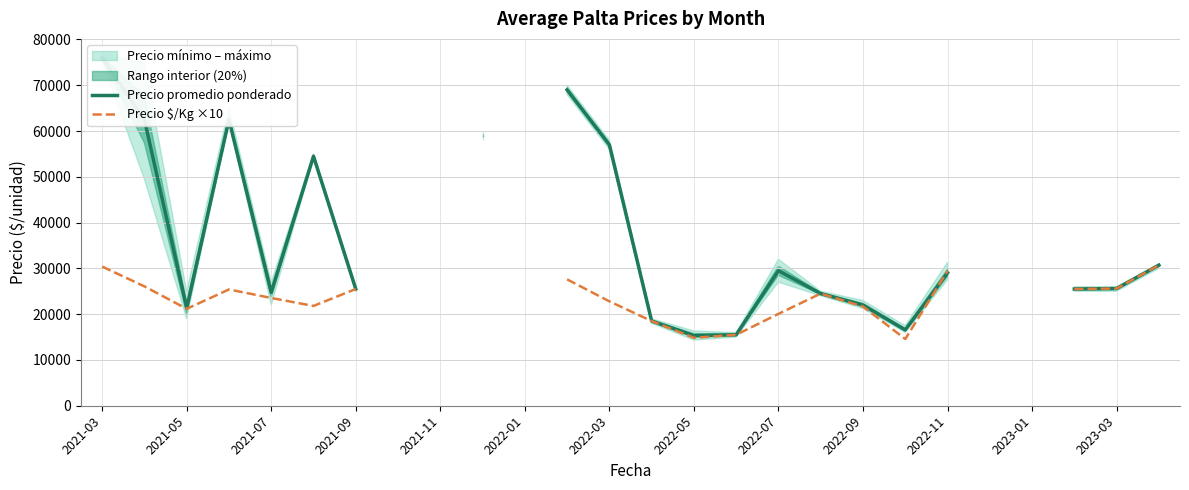

At which category is the sum across all series the highest?

2021-03